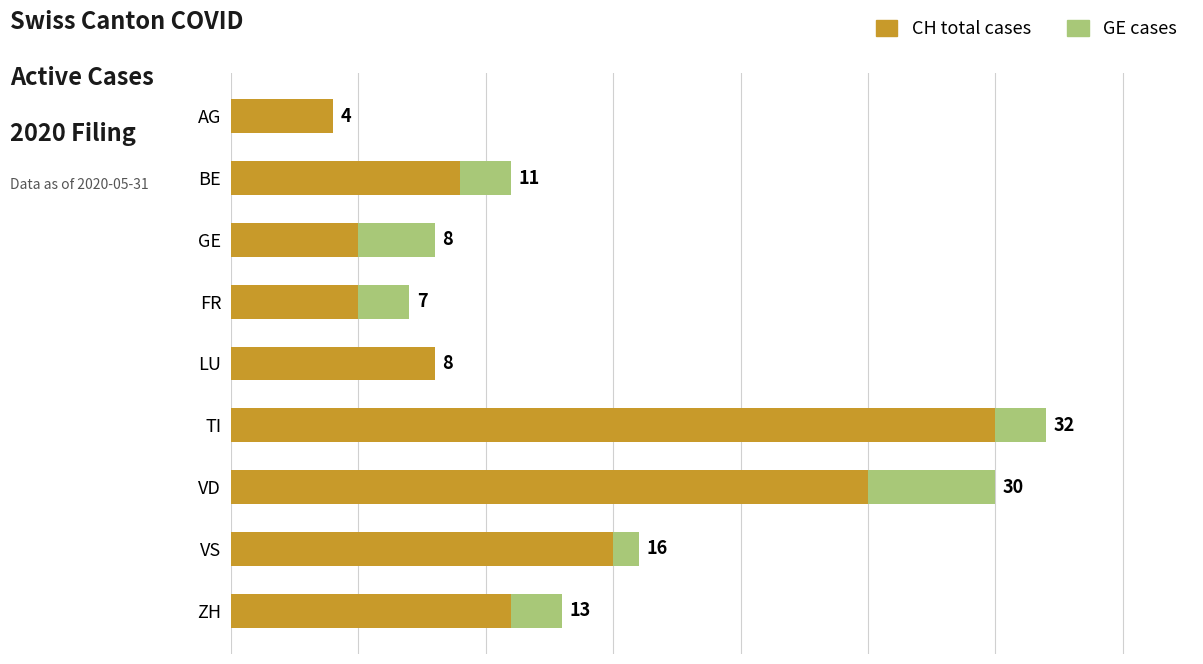

Where is CH total cases nearest to the value 17?

VS